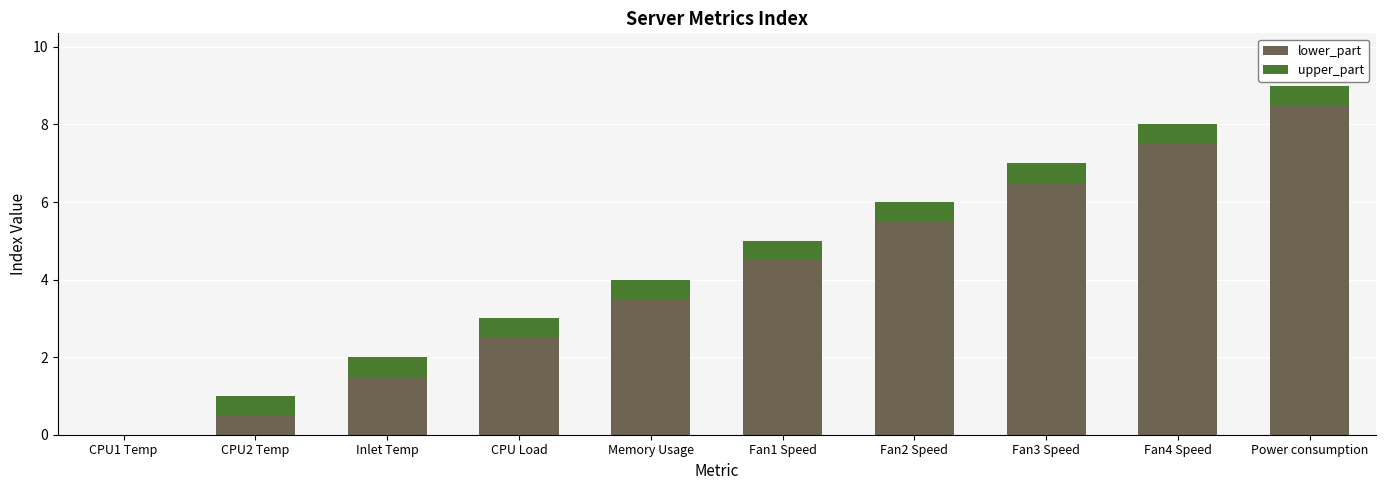

What is the sum of all lower_part values?

40.5